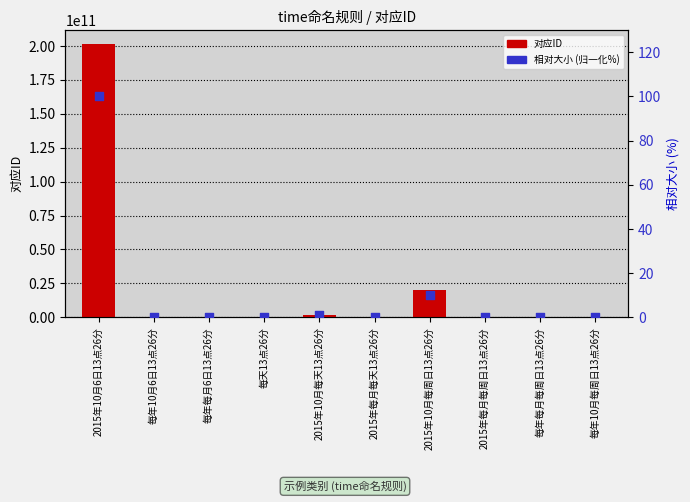

What is the total value across all series at 每年每月6日13点26分?

61326.0